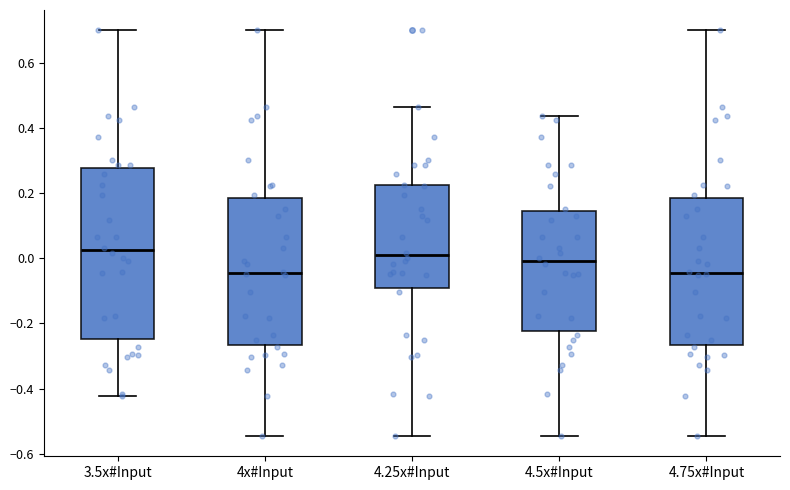

Reading left to right, transcribe this box plot: for each box, give where its median line is, the range the box spans, and where its two whiskers end, as read against the y-axis. The values are not printed on the chart, so give them approximately, as read against the axis.

3.5x#Input: median 0.02, box -0.24 to 0.28, whiskers -0.42 to 0.70
4x#Input: median -0.04, box -0.26 to 0.18, whiskers -0.54 to 0.70
4.25x#Input: median 0.00, box -0.08 to 0.22, whiskers -0.54 to 0.46
4.5x#Input: median 0.00, box -0.22 to 0.14, whiskers -0.54 to 0.44
4.75x#Input: median -0.04, box -0.26 to 0.18, whiskers -0.54 to 0.70